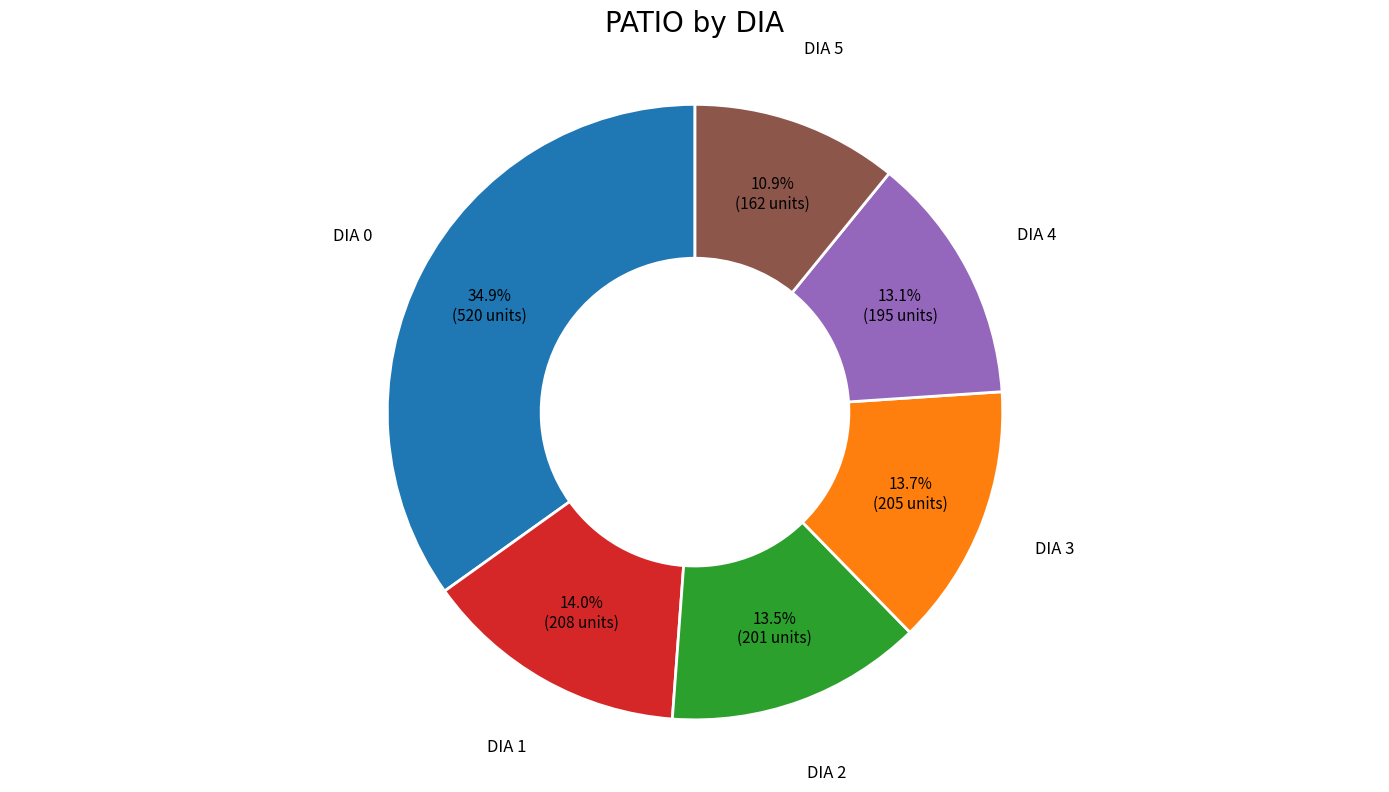

Does any single category account for the majority?

No